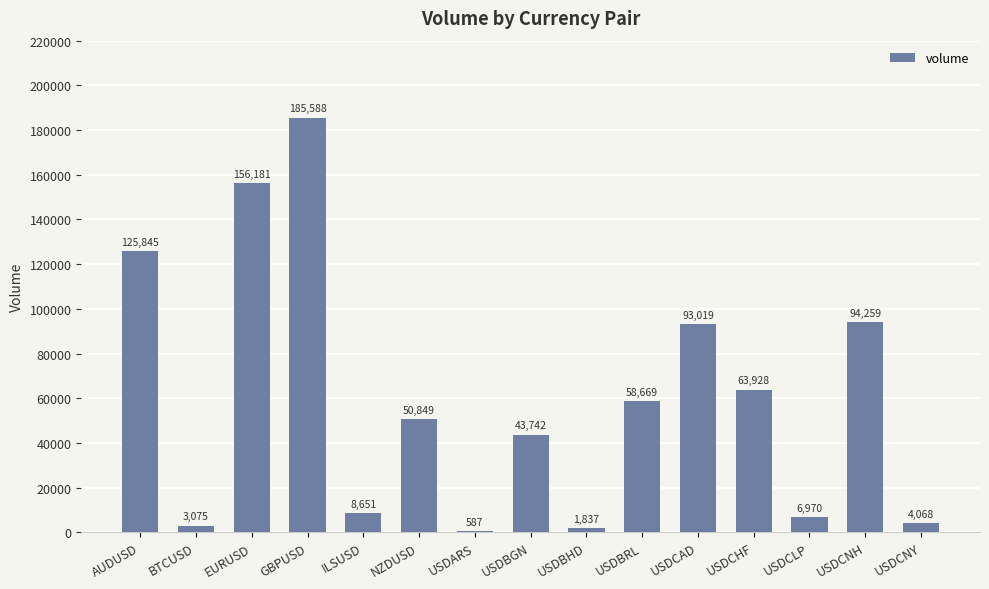

What is the change in value from USDBGN to USDCNY?

-39674